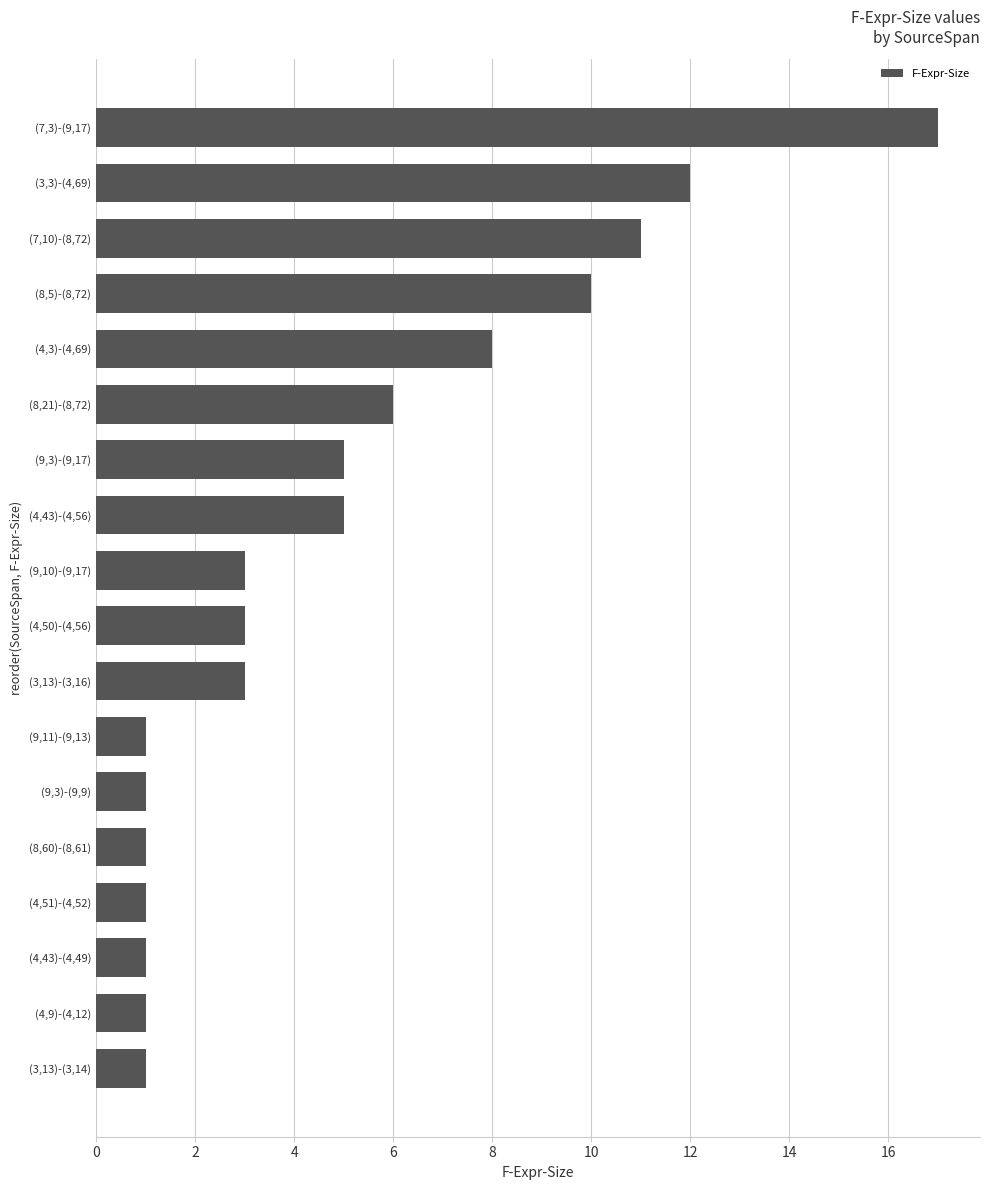

Count the number of categories in the chart.

18